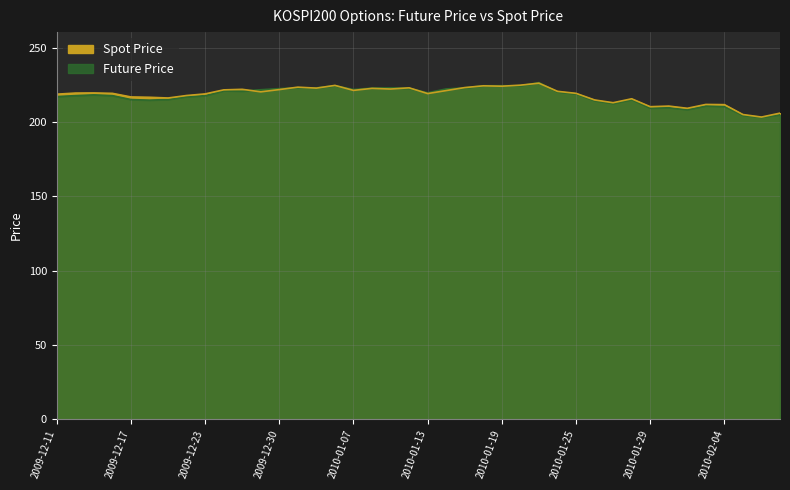

How many times do Future Price and Spot Price cross each other?

12